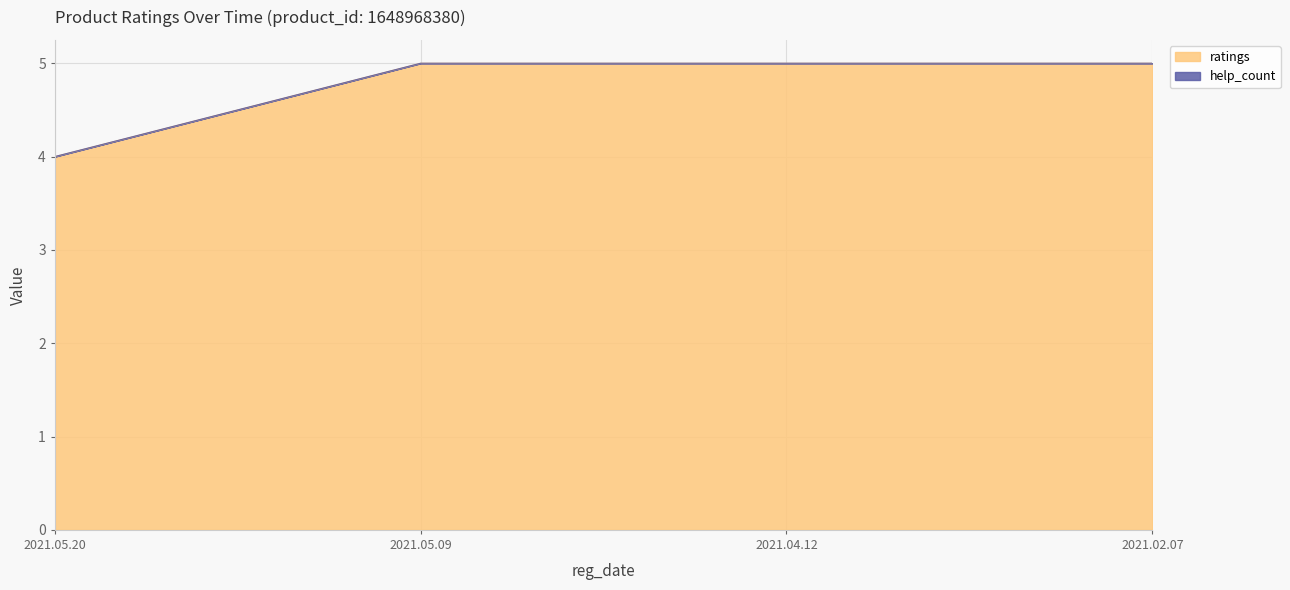

True or false: the data has more than 2 interior local peaks.

False